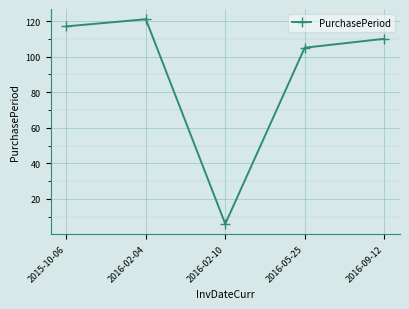

True or false: the data shows 52 at 2016-05-25.

False